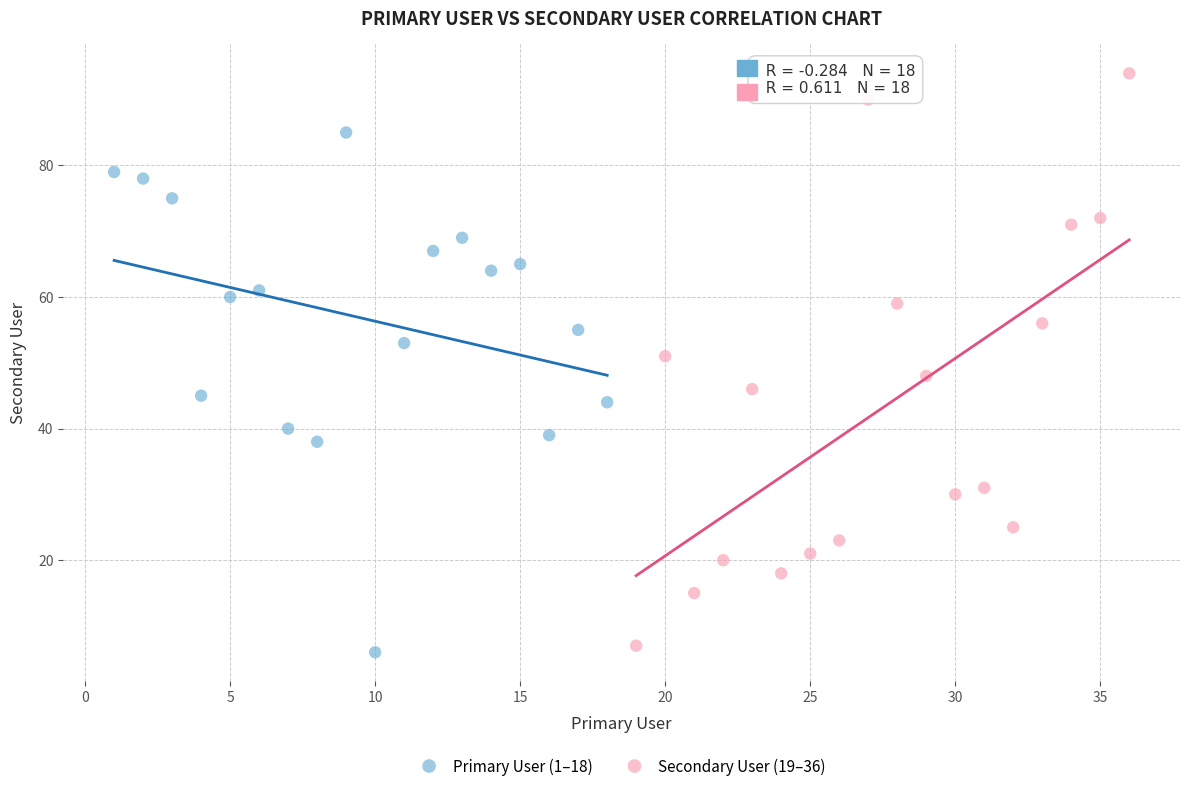

Which series has the widest spread of Y values?

Secondary User (19–36)